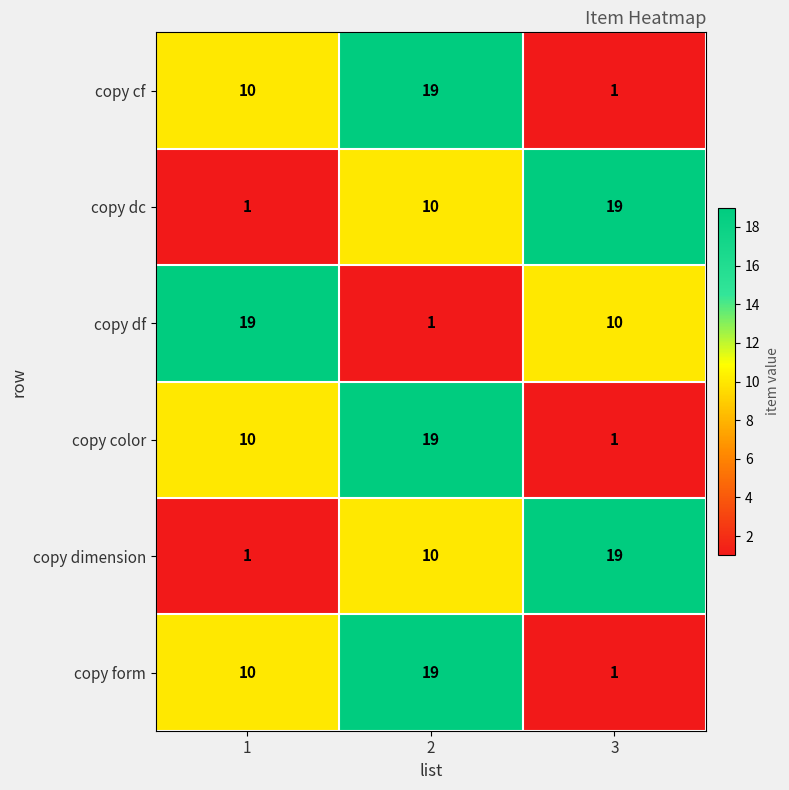

What is the total value across all series at 2?

78